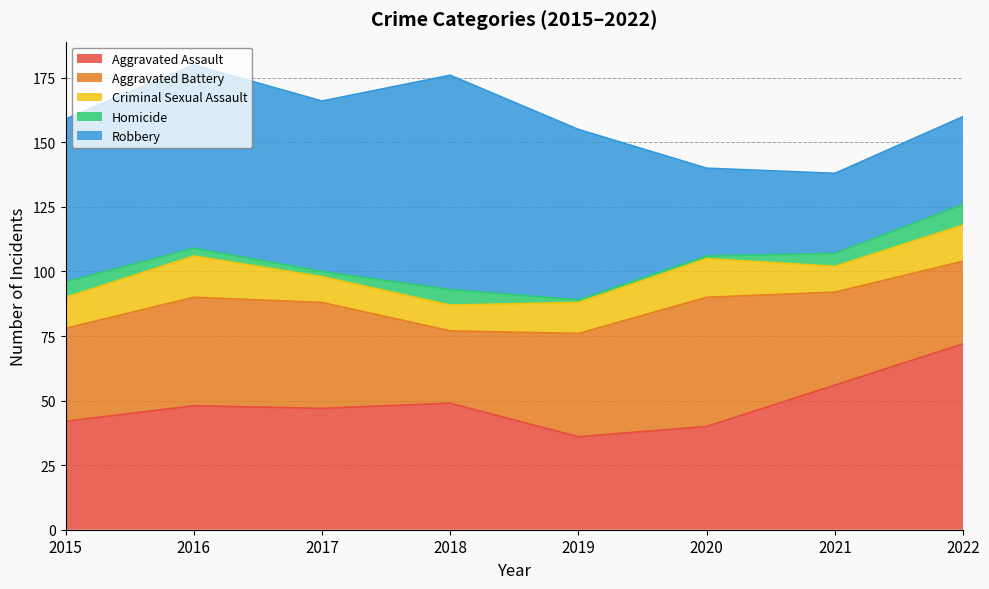

True or false: Homicide and Aggravated Assault cross at least once.

False